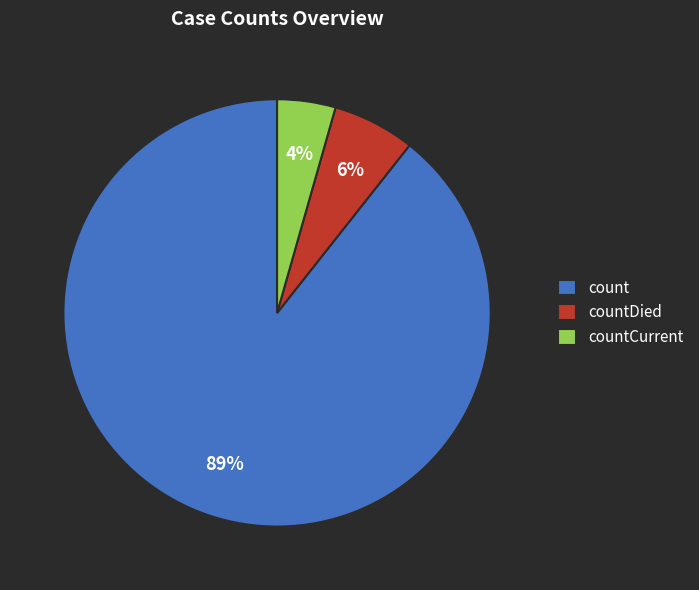

How many segments does this pie chart have?

3